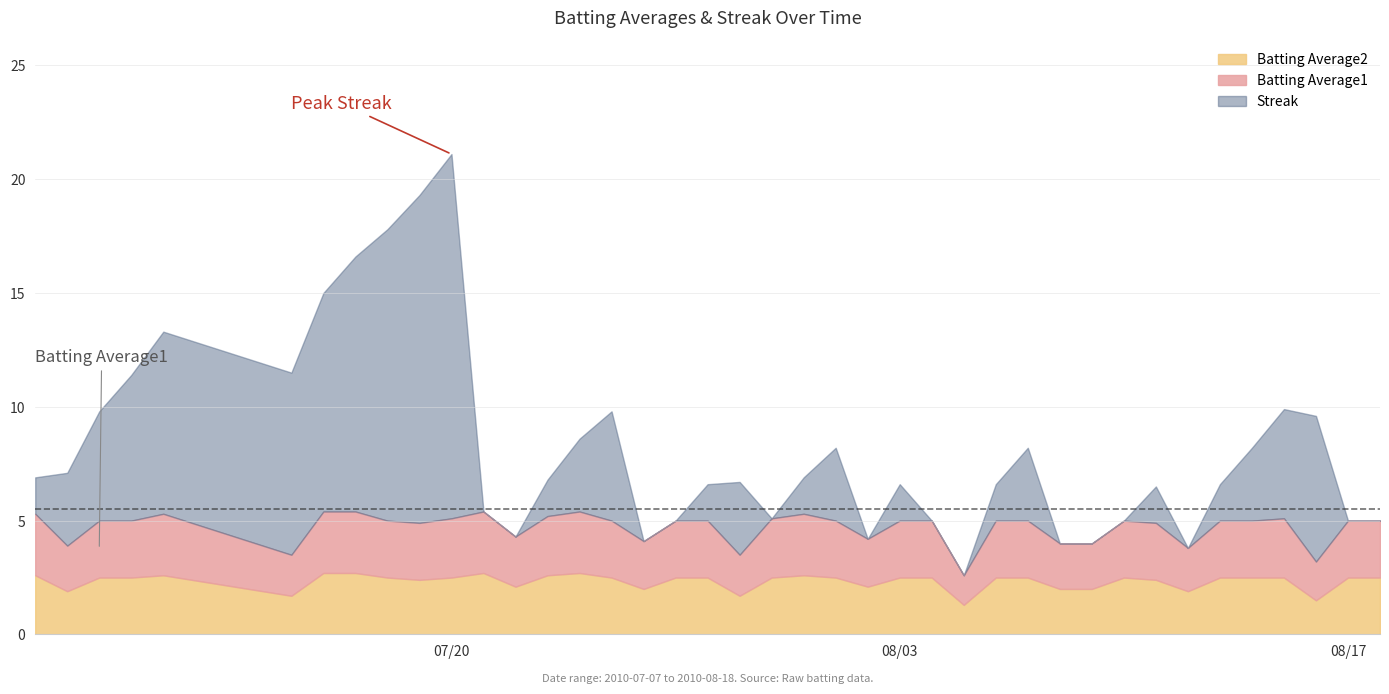

What is the highest value of the Batting Average2 series?

2.7